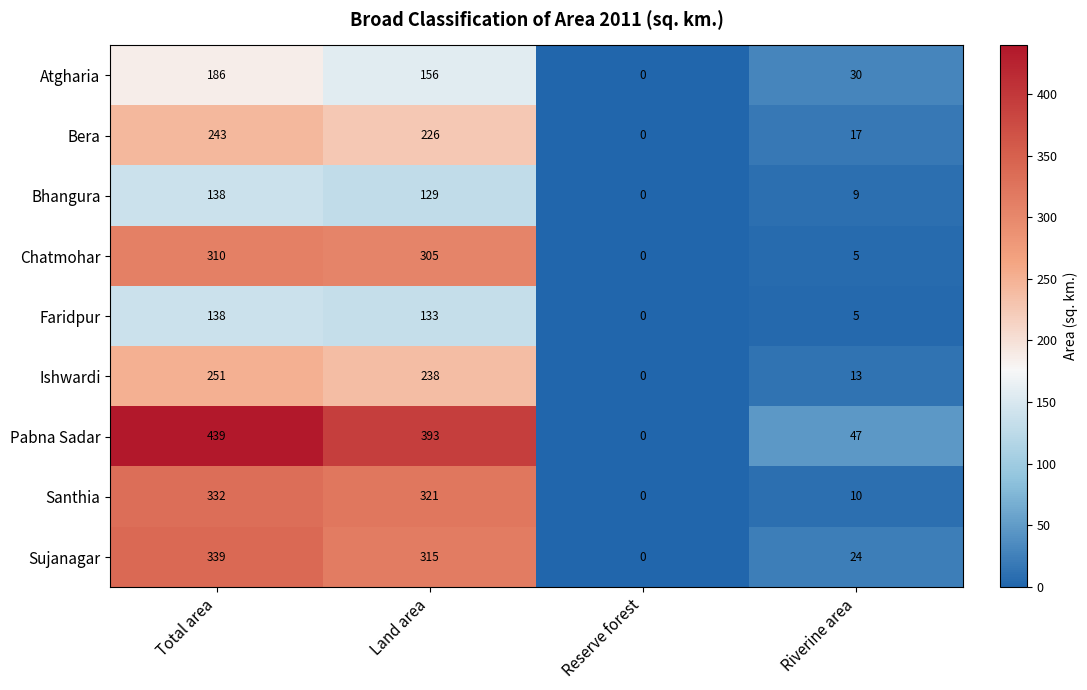

What is the difference between the second highest and second lowest values in the Faridpur series?

128